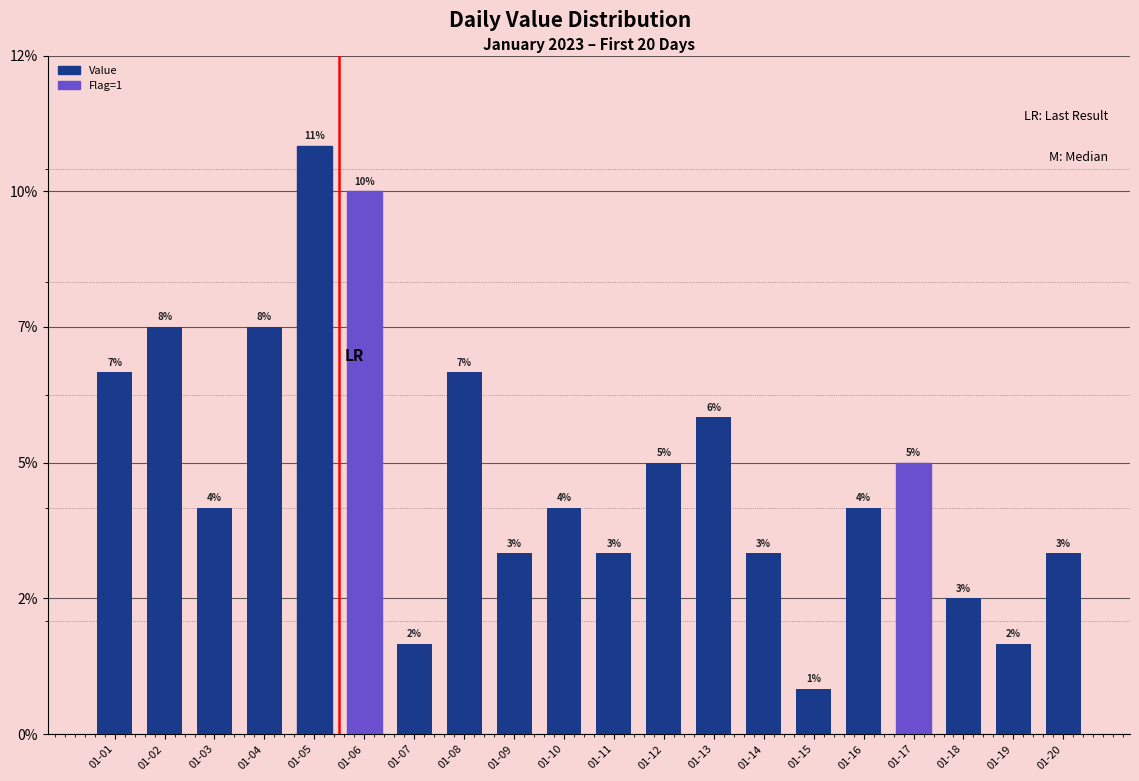

Approximately how many times larger is the value at 01-11 compared to 01-15?

4.0